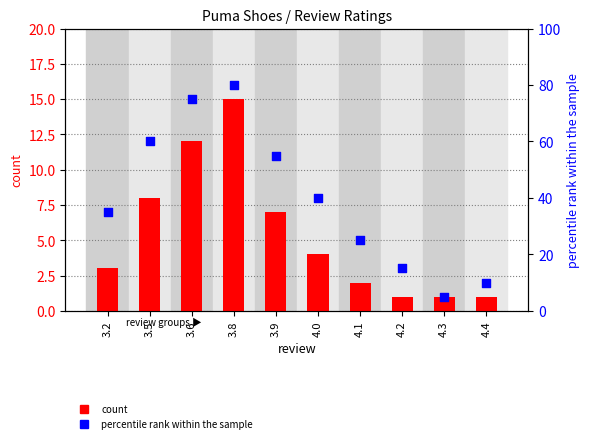

Which series has the widest spread of Y values?

percentile rank within the sample